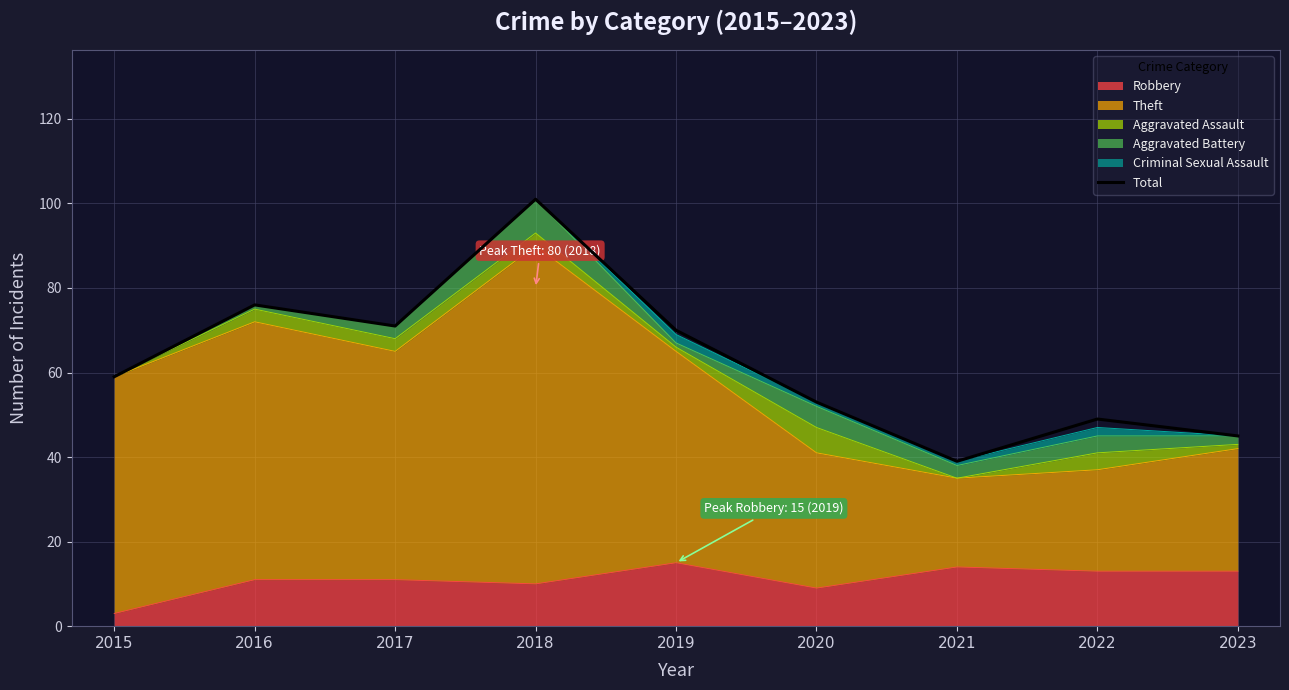

Count the number of values greater than 59.

4